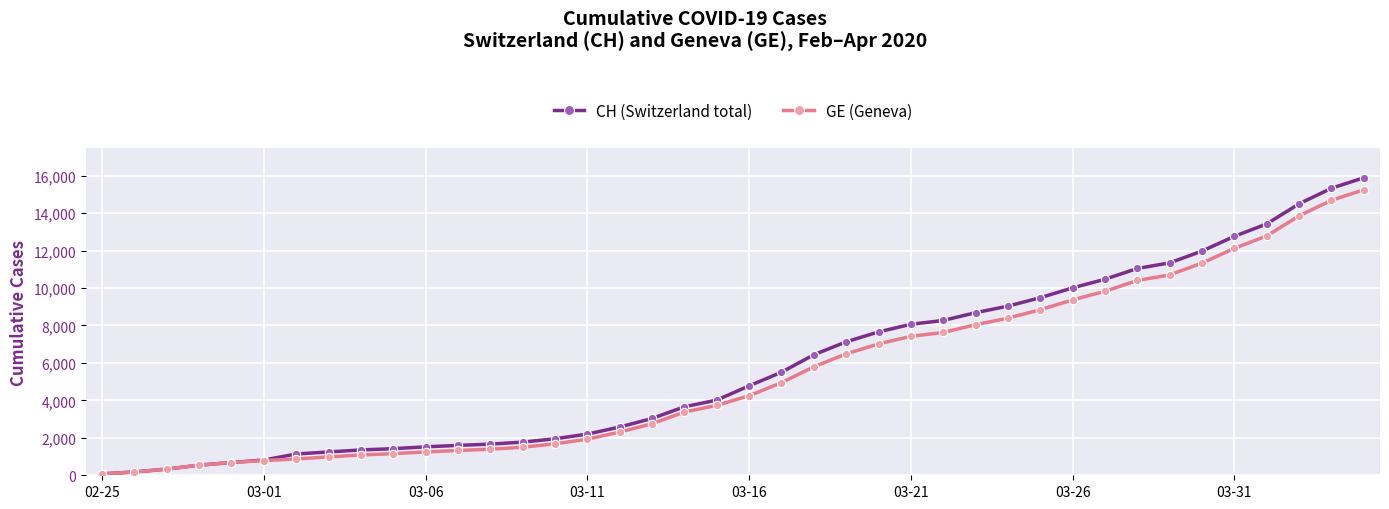

Which series has the widest spread of values?

CH (Switzerland total)